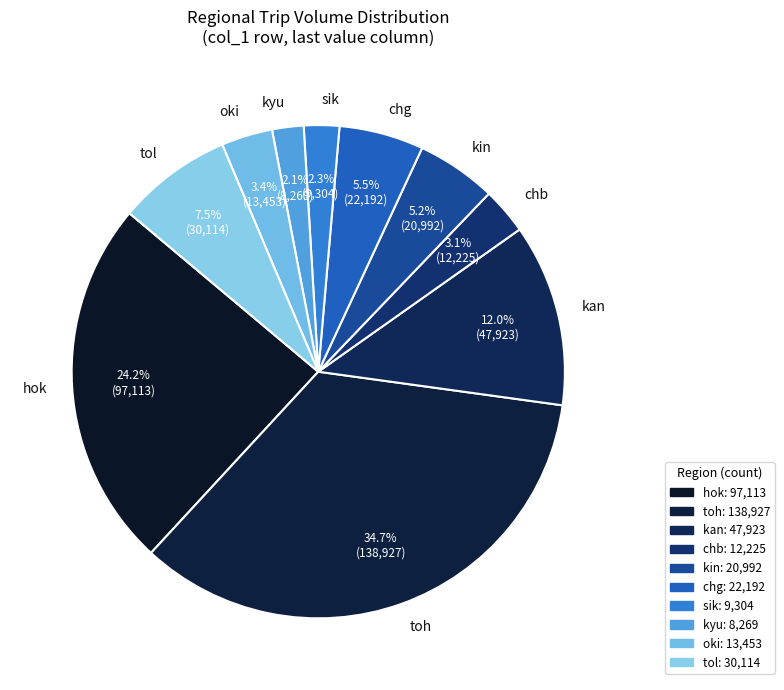

What percentage is the chb slice, to the nearest percent?

3%